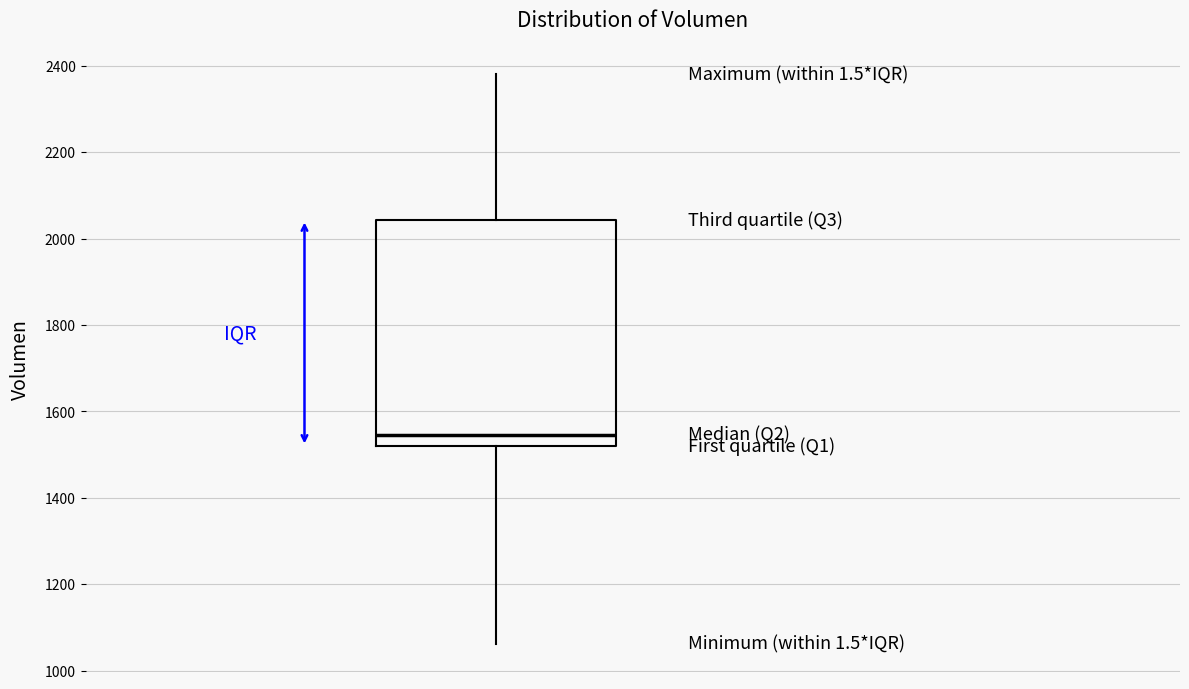

Read this box plot against the y-axis: the position of the median line, the range covered by the box, and the ends of both whiskers. The values are not printed on the chart, so give them approximately, as read against the axis.

median 1540, box 1520 to 2040, whiskers 1060 to 2380